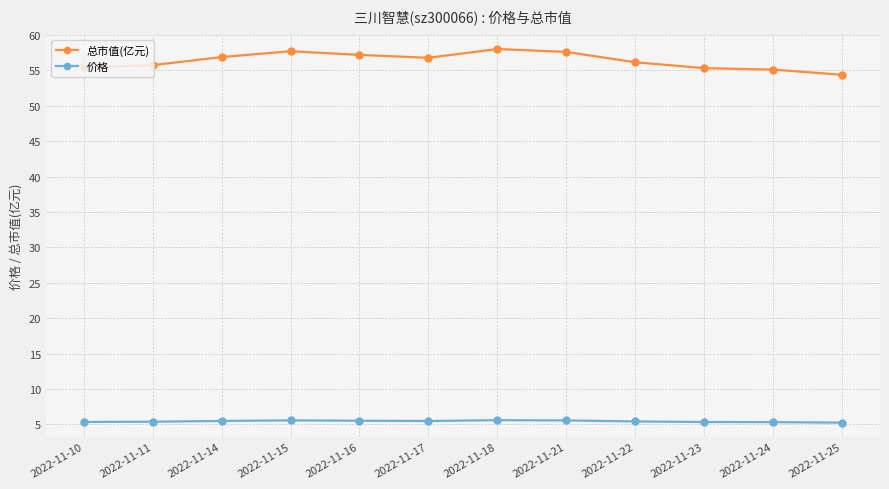

Between 2022-11-21 and 2022-11-24, which series saw the biggest shift?

总市值(亿元)